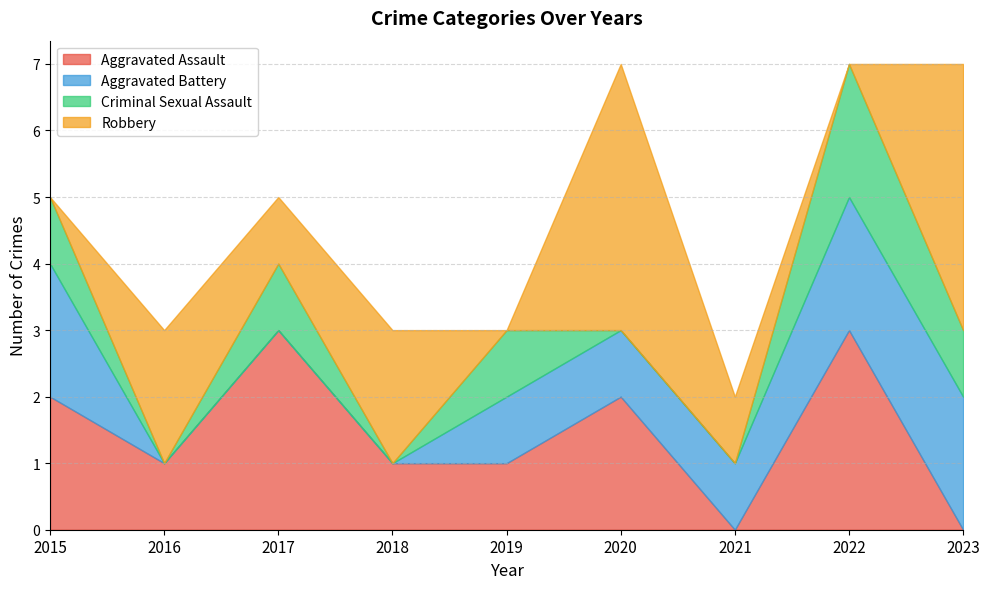

After their last crossing, which series has the higher values: Criminal Sexual Assault or Aggravated Assault?

Criminal Sexual Assault